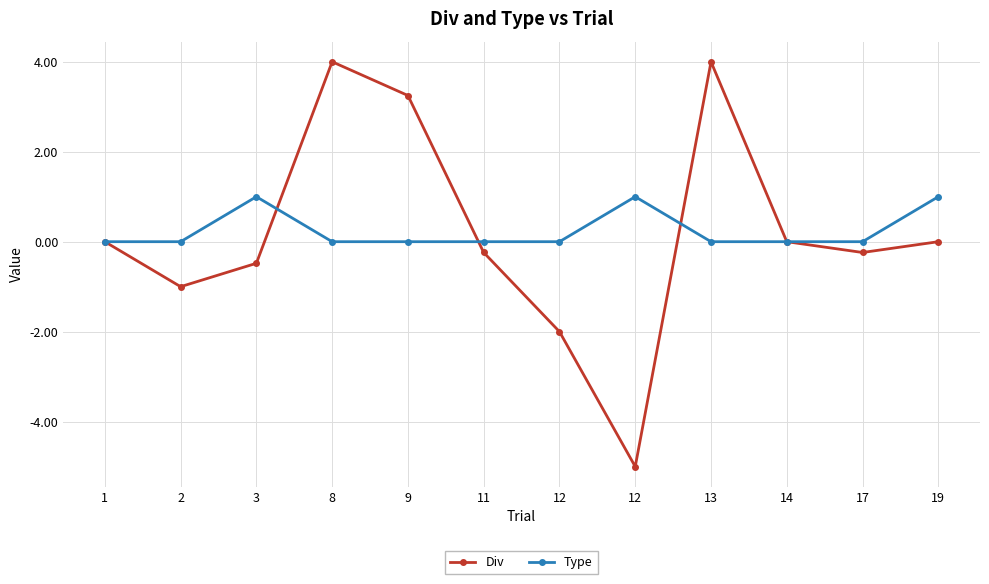

Is it true that Type equals 0.4 at 14?

False